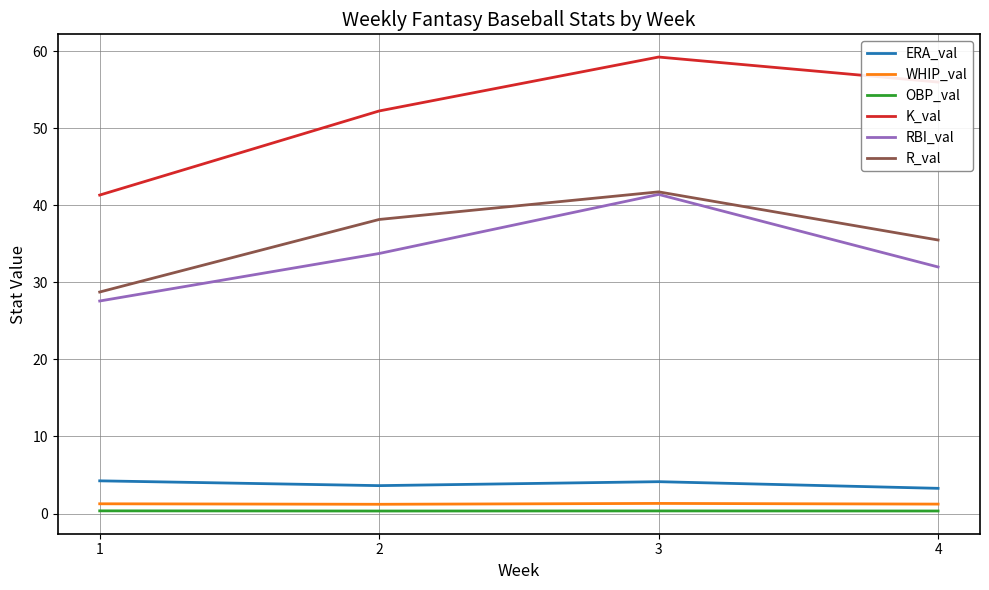

Which category has the highest value in the RBI_val series?

3